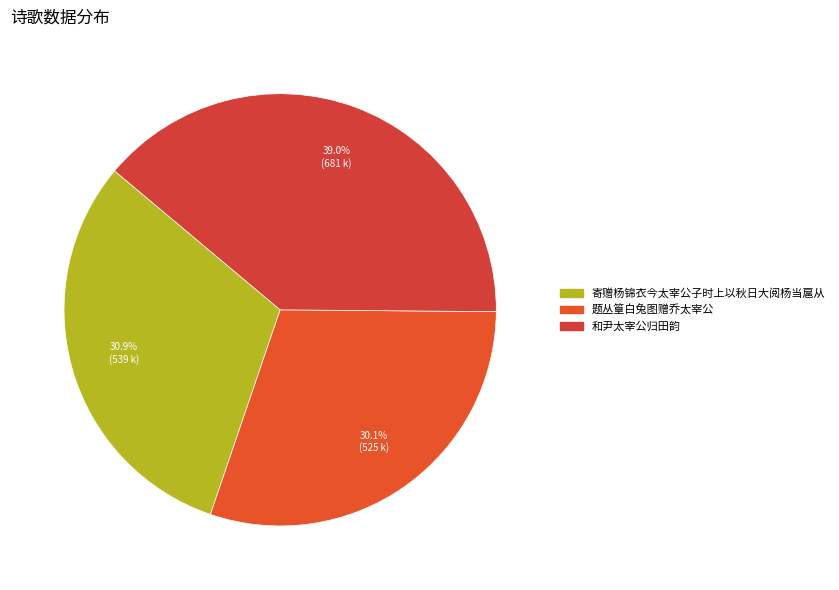

Which category has the biggest portion of the pie?

和尹太宰公归田韵